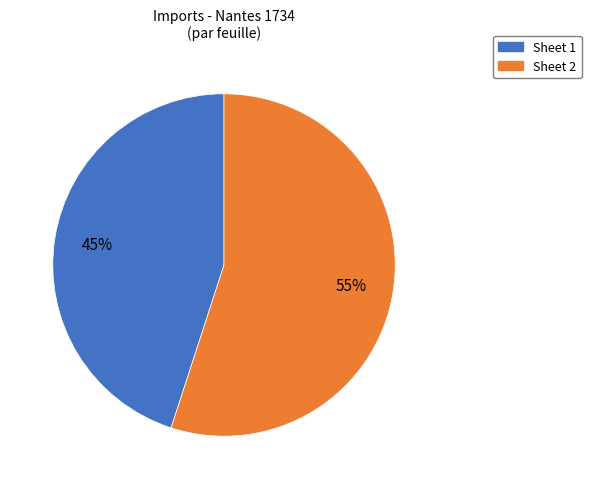

Approximately how many times larger is the value at Sheet 2 compared to Sheet 1?

1.2